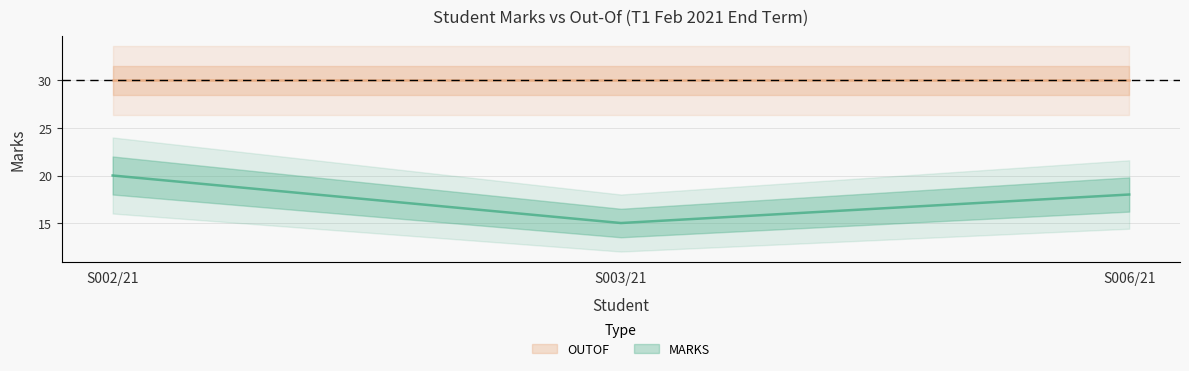

Reading left to right, what are all the values shown in this chart?

S002/21=20	S003/21=15	S006/21=18